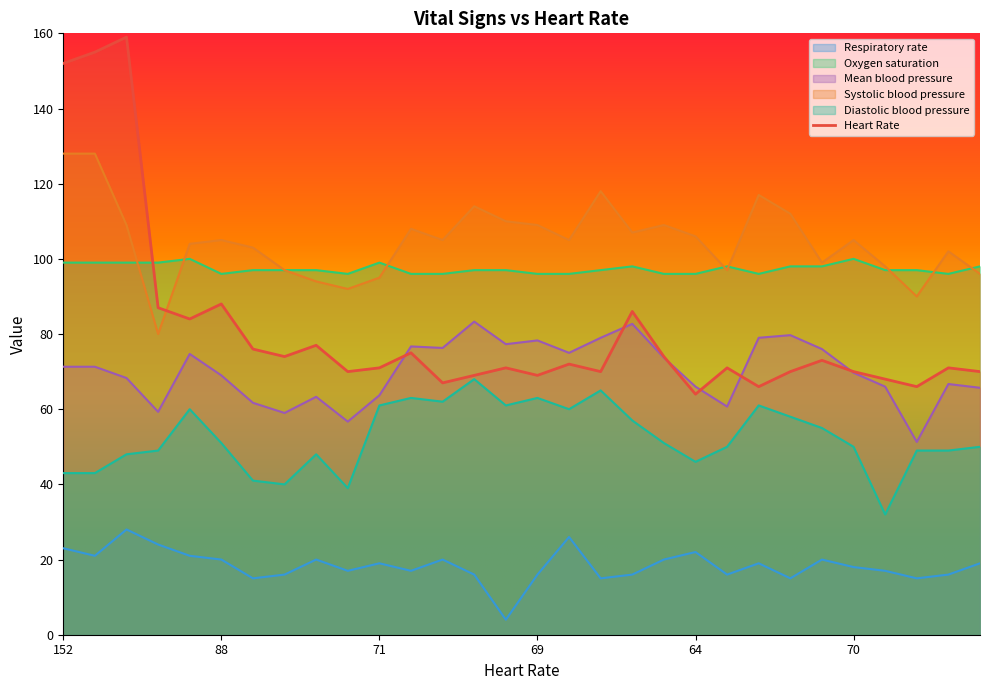

What is the smallest value displayed?

4.0